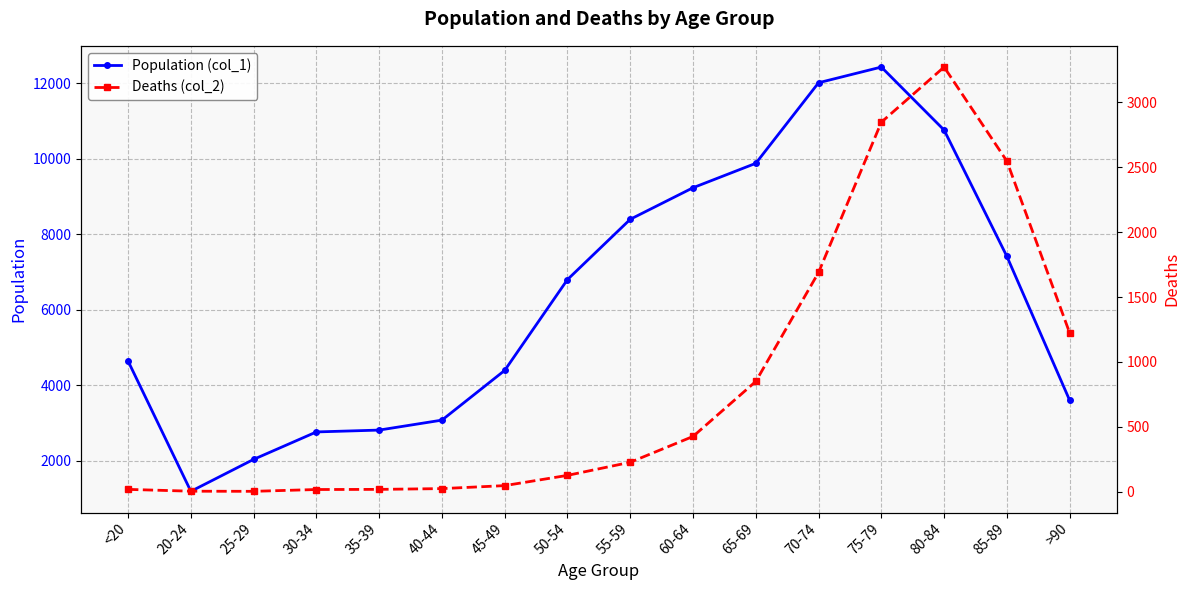

Which series has the widest spread of values?

Population (col_1)